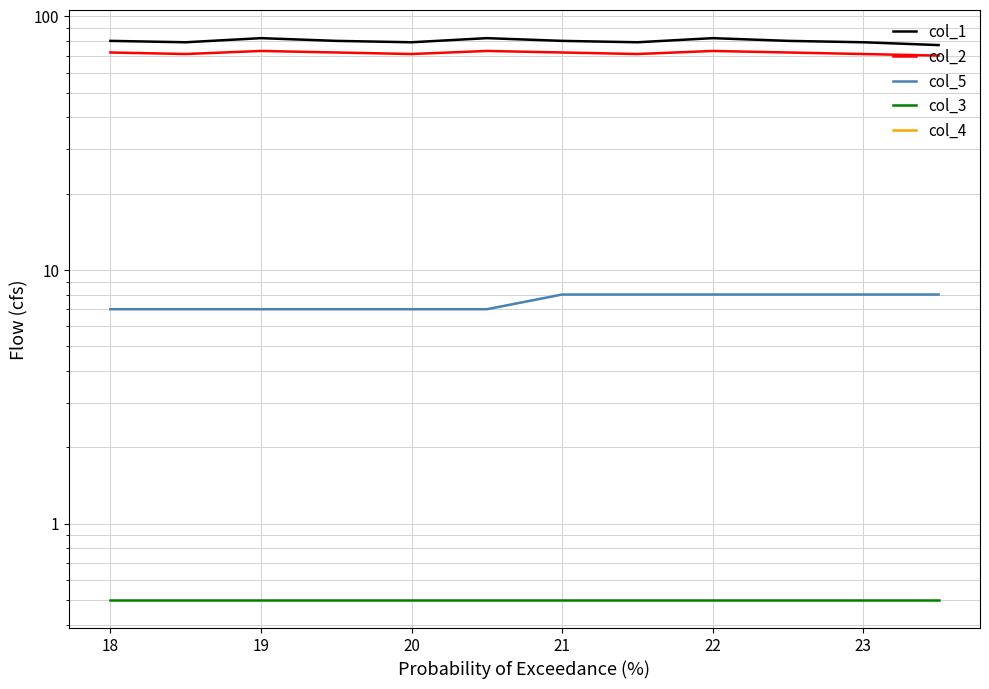

The col_3 series shows 0.5 at 20. True or false?

True